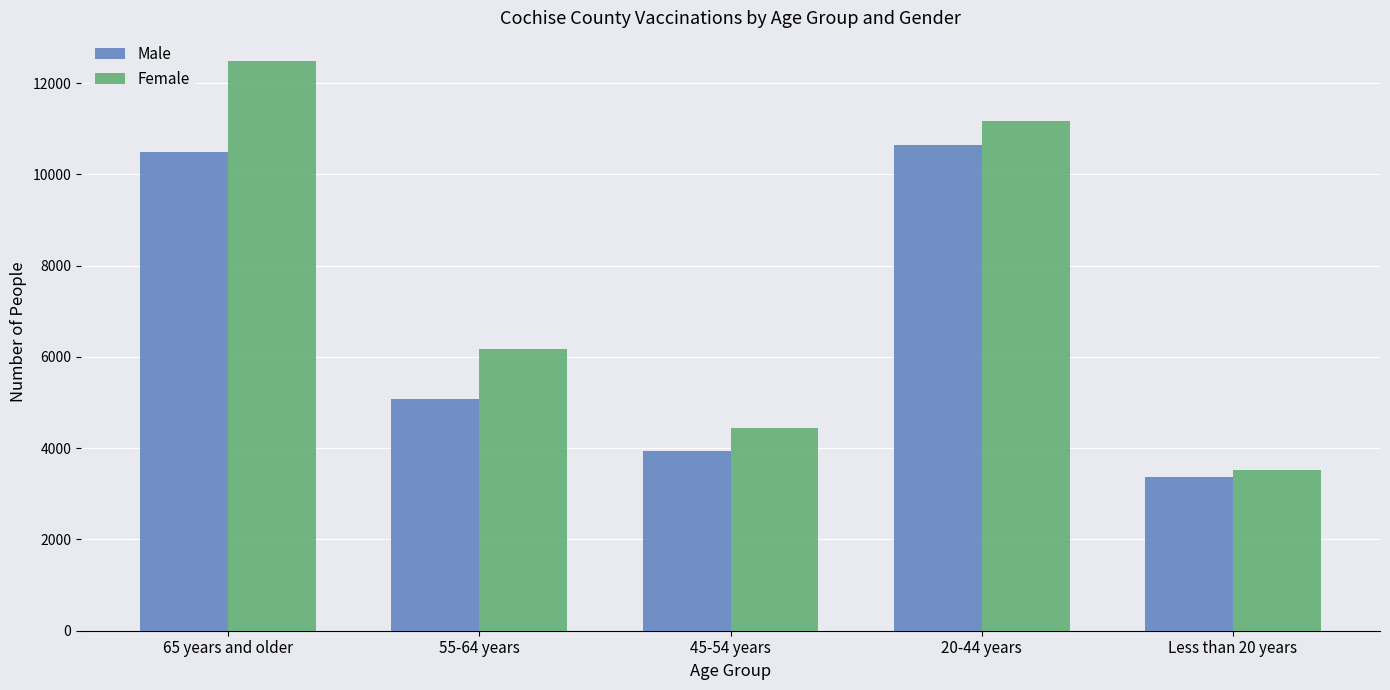

Is it true that Male equals 3346 at 55-64 years?

False